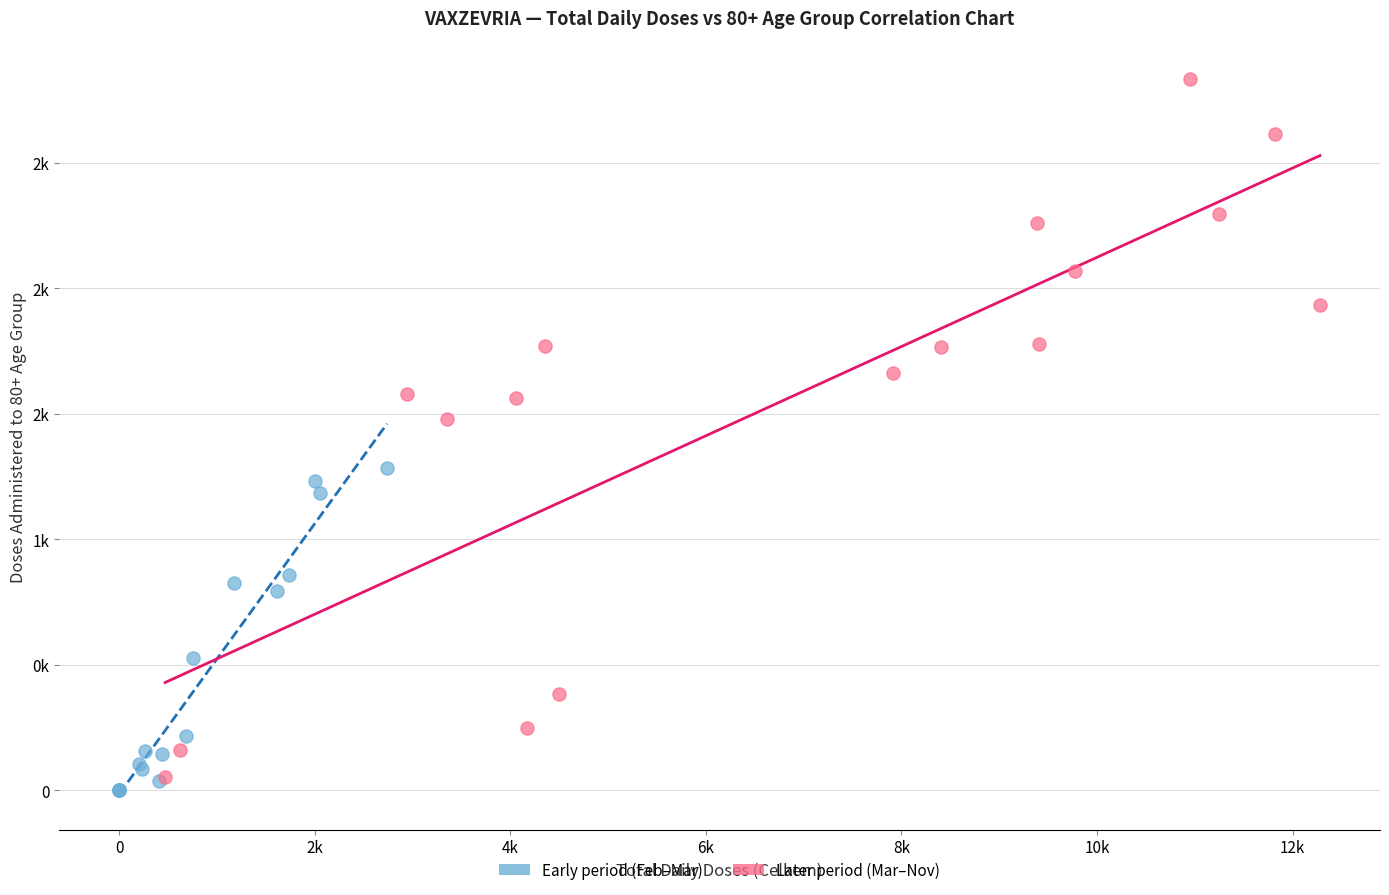

Which series reaches the minimum Y coordinate?

Early period (Feb–Mar)